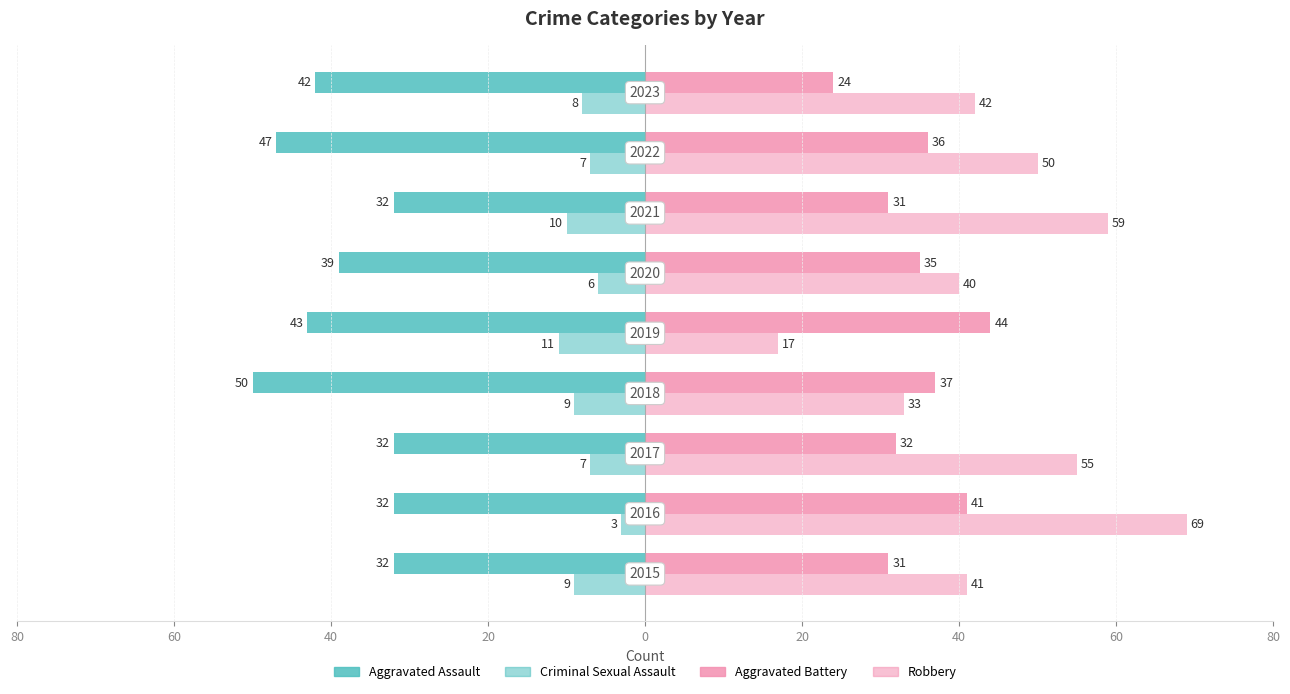

What is the label of the 3rd bar from the right?

40